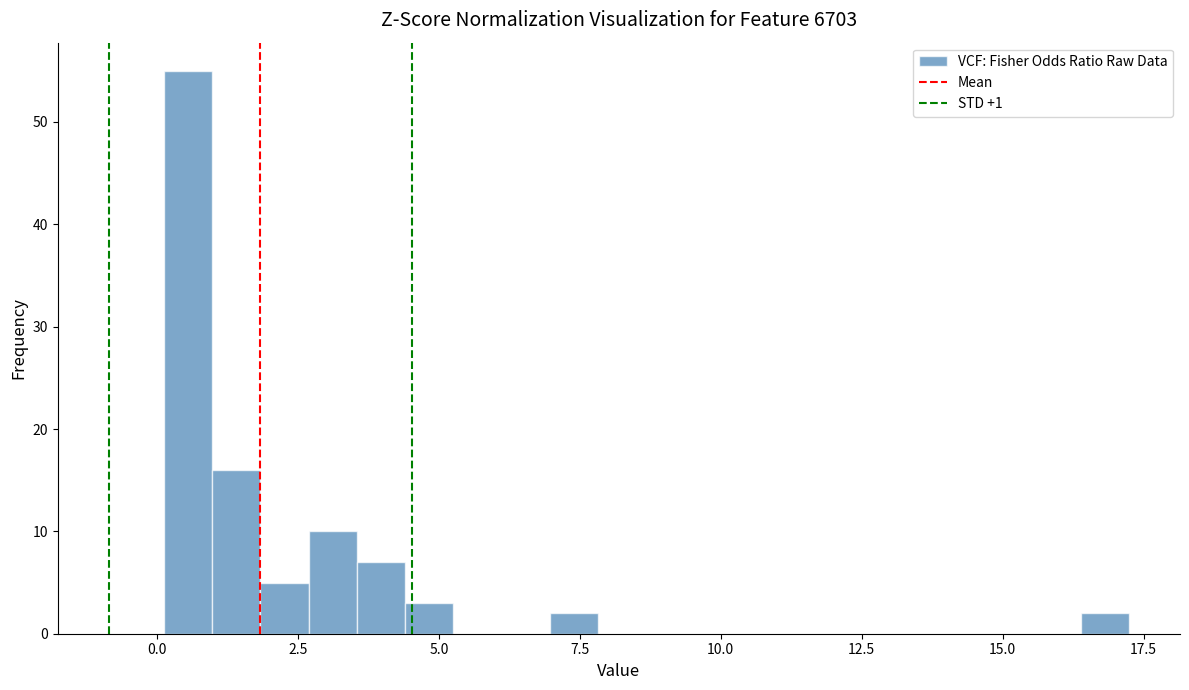

Around what value on the x-axis is the tallest bar? Give the approximate position of its centre, as read against the axis.

0.5